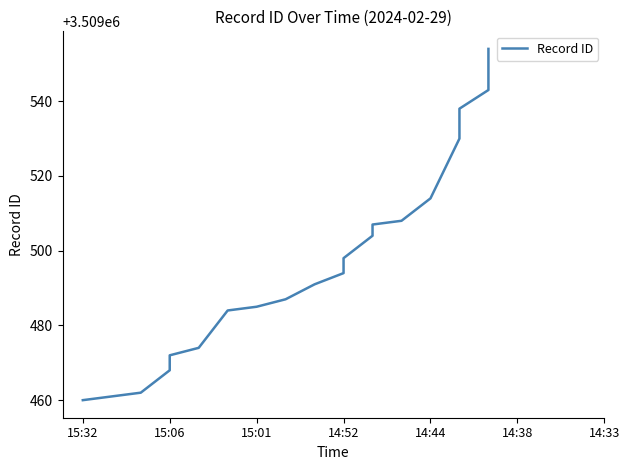

What is the maximum value shown in the chart?

3509554